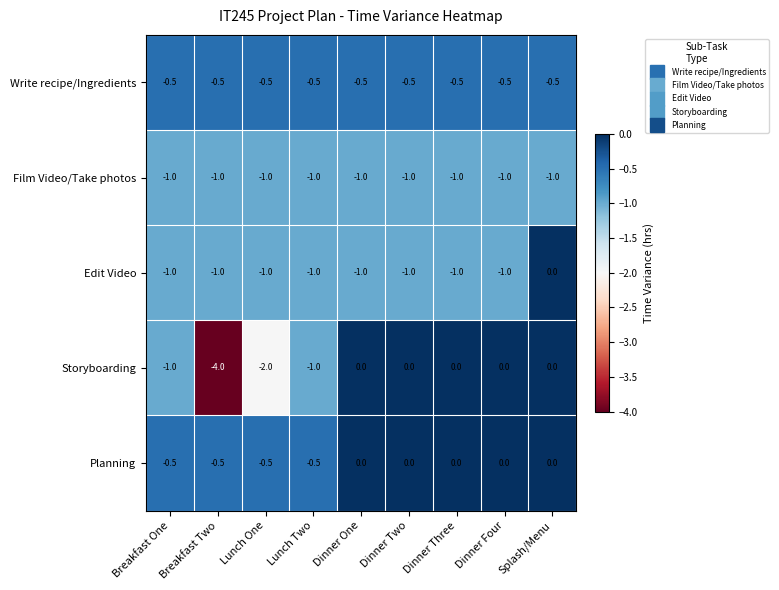

What is the spread (max minus min) of values at Lunch Two?

0.5